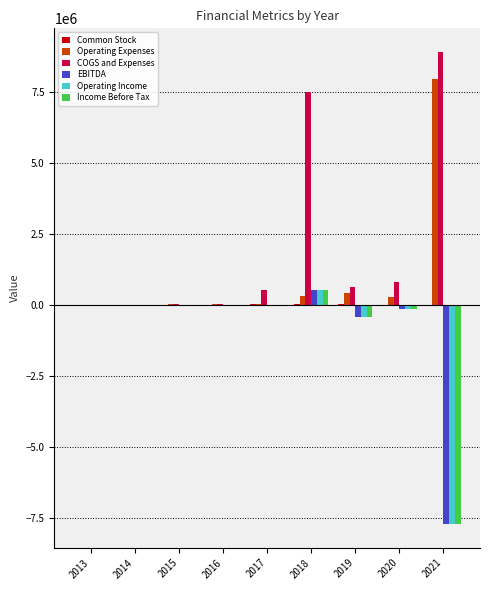

What is the total value across all series at 2016?

-27708